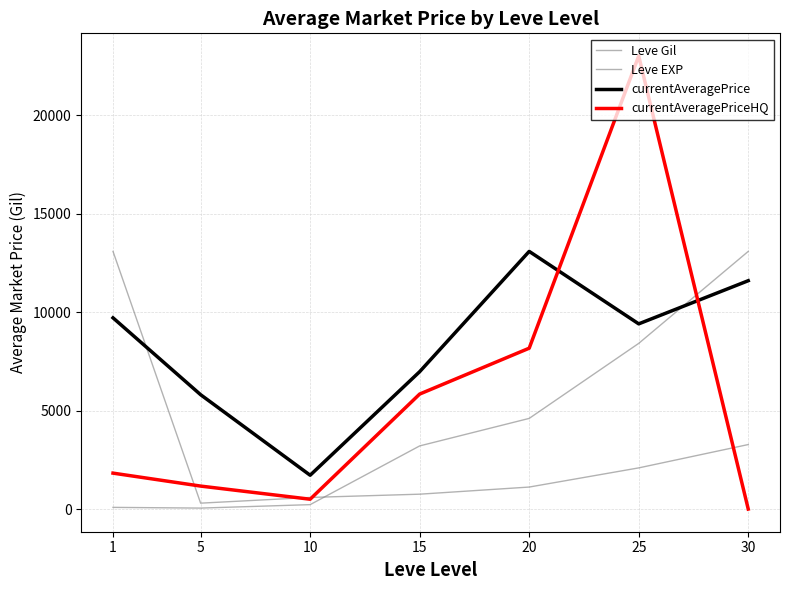

Is the value of currentAveragePrice at 1 greater than the value of currentAveragePriceHQ at 25?

No